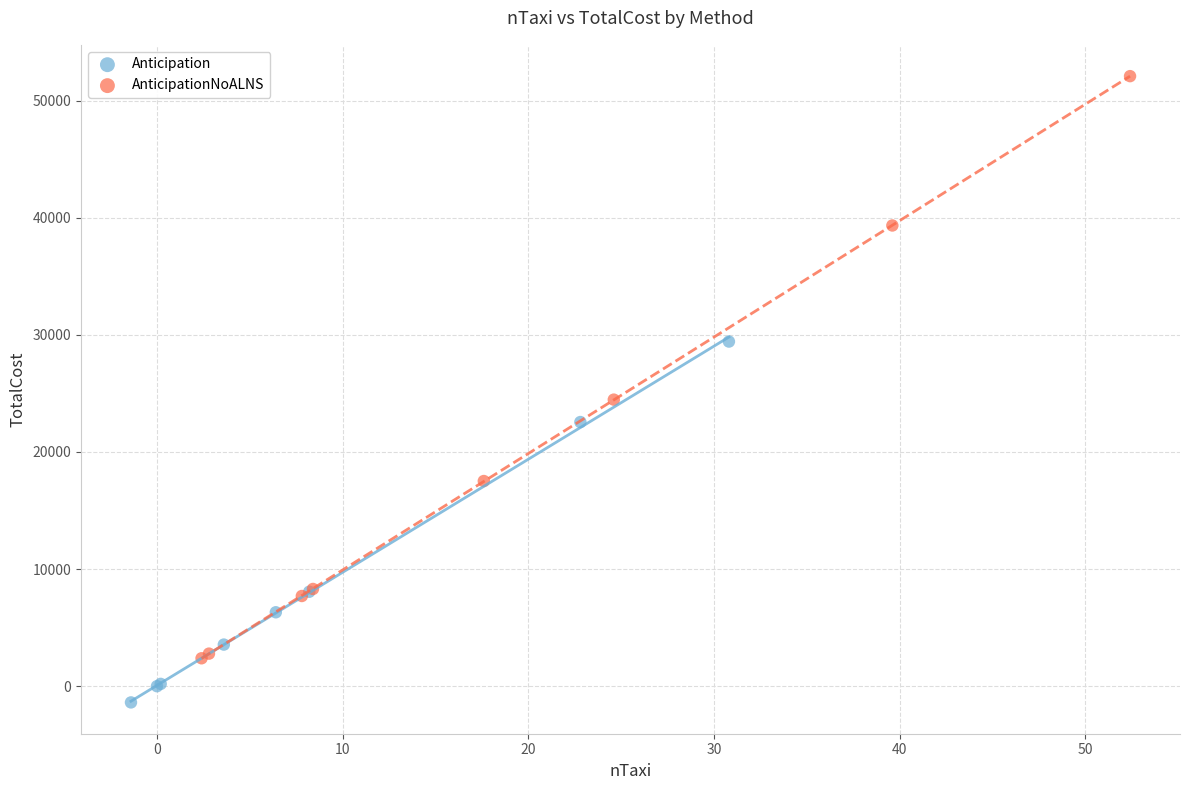

What are all the series names shown in the legend?

Anticipation, AnticipationNoALNS